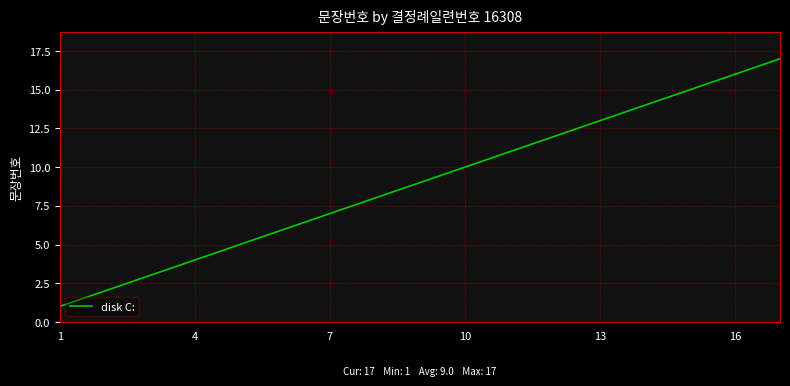

What is the greatest value displayed?

17